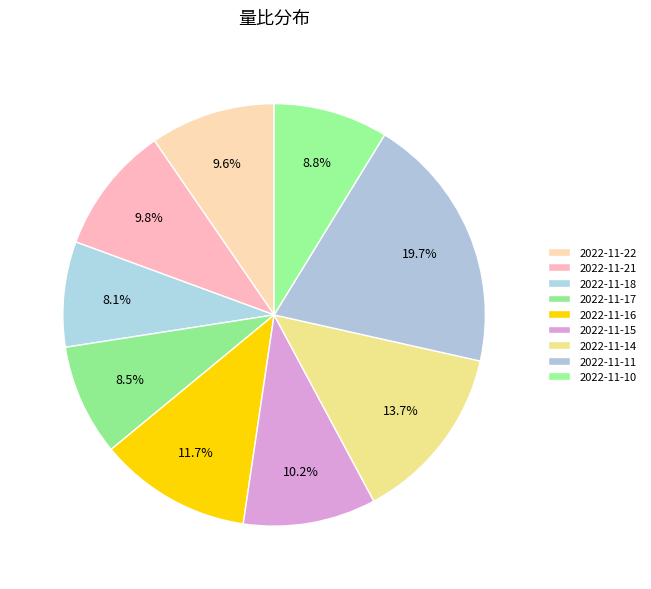

Does 2022-11-18 account for over 50% of the chart?

No